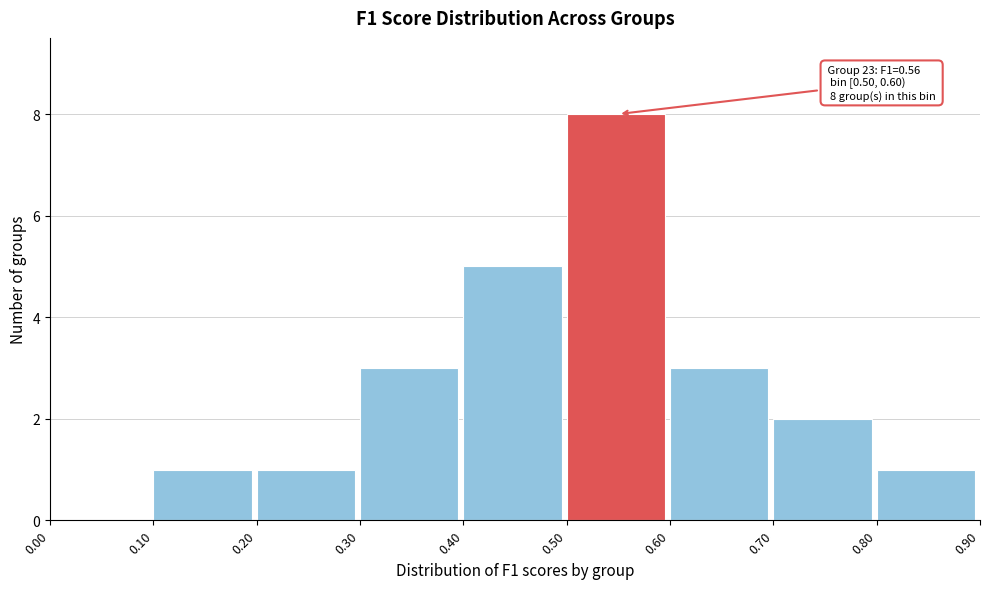

Over which range of the x-axis is the bar tallest?

0.50 to 0.60